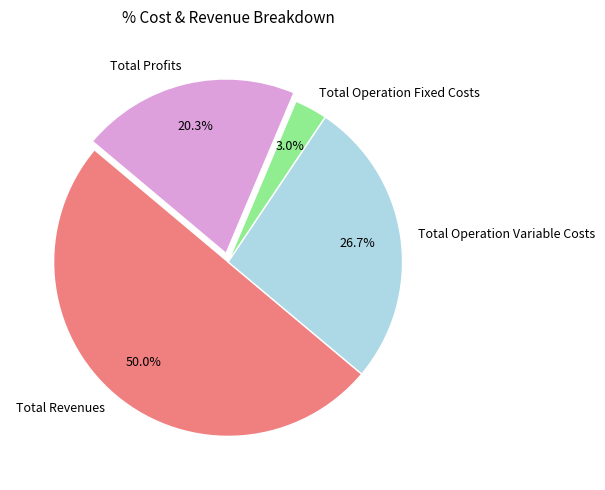

What is the majority slice?

Total Revenues